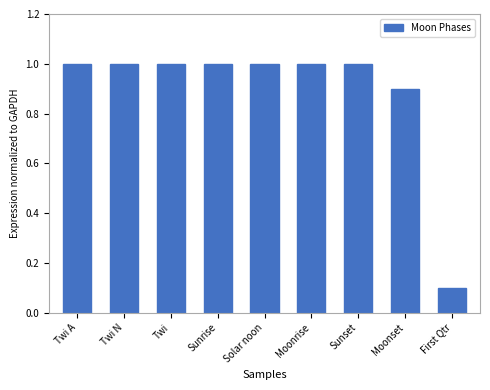

What is the sum of all values?

8.0